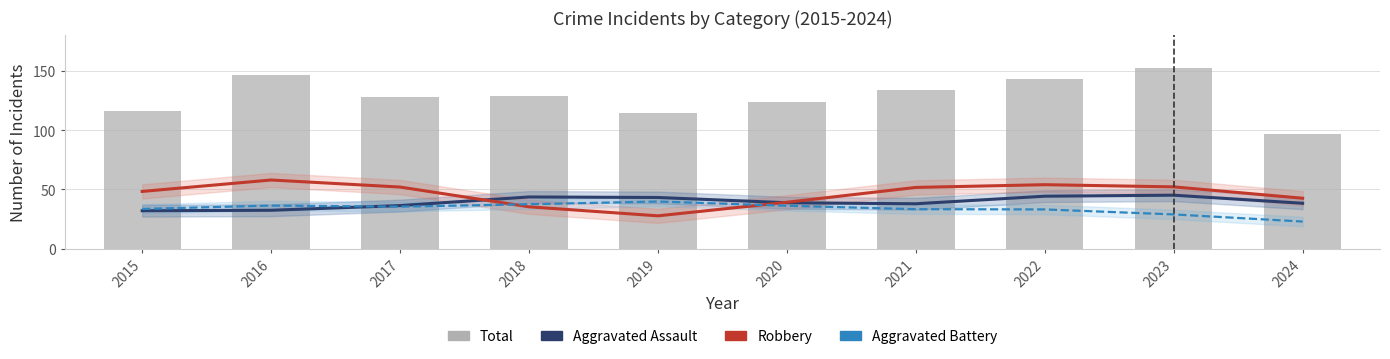

Where is Aggravated Assault nearest to the value 38?

2021